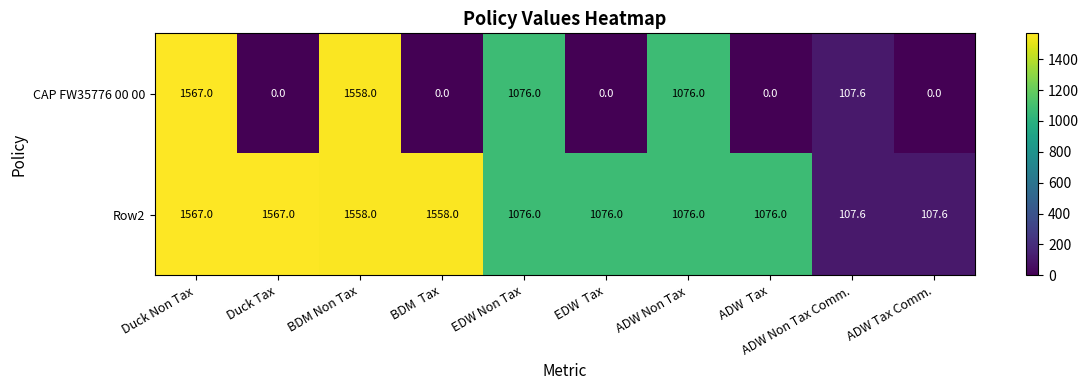

What is the sum of all CAP FW35776 00 00 values?

5384.6